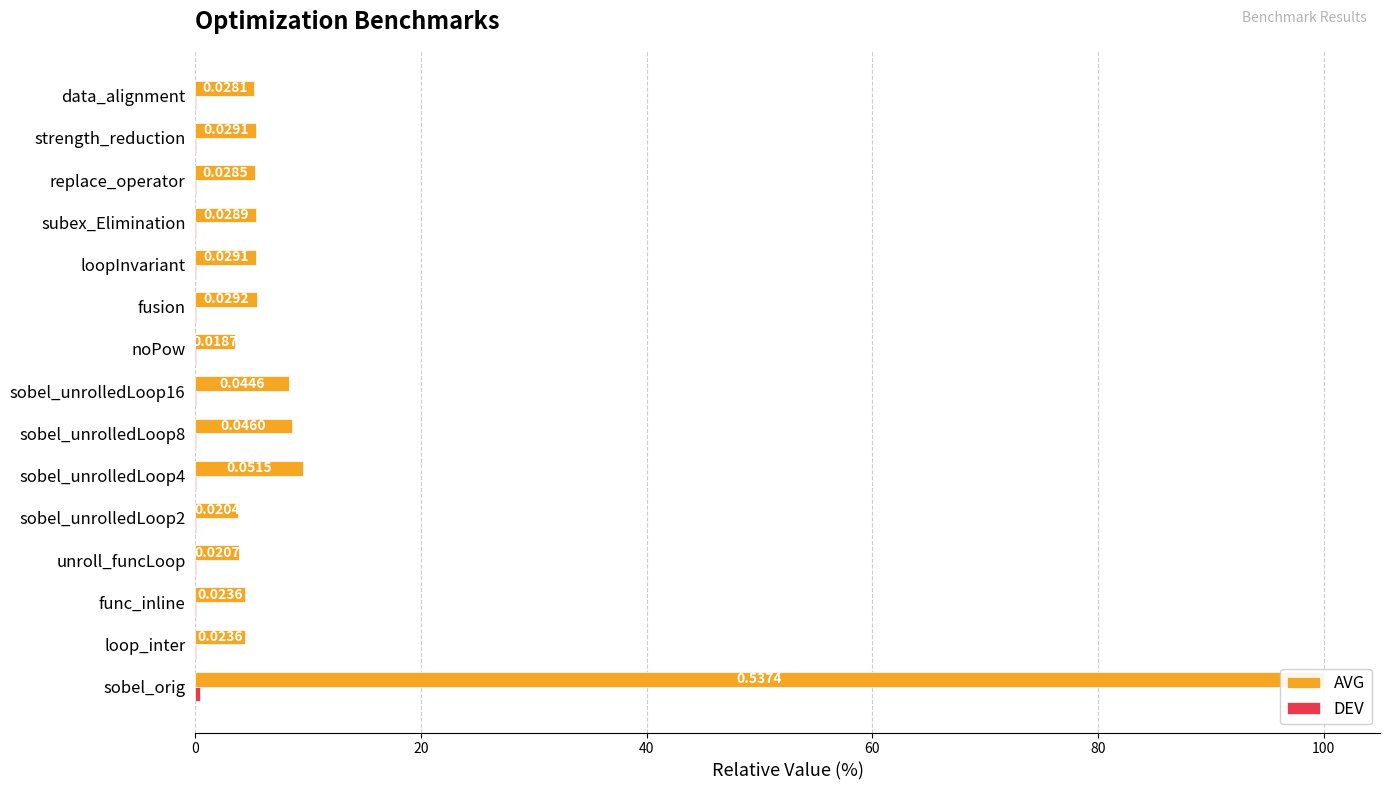

True or false: DEV has a value of 0.0 at sobel_unrolledLoop16.

False